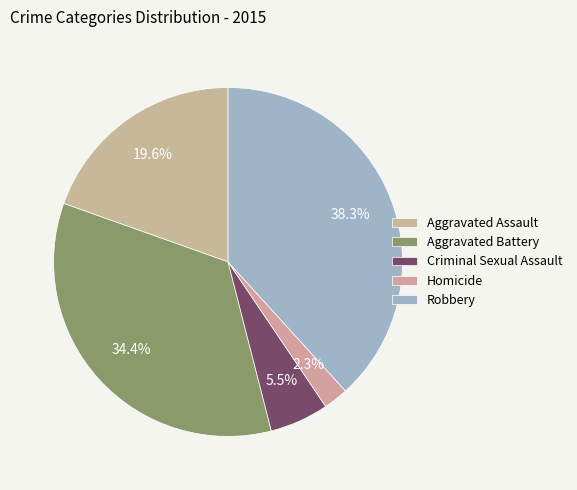

To the nearest percent, what is the difference between the Homicide and Criminal Sexual Assault slice percentages?

3%